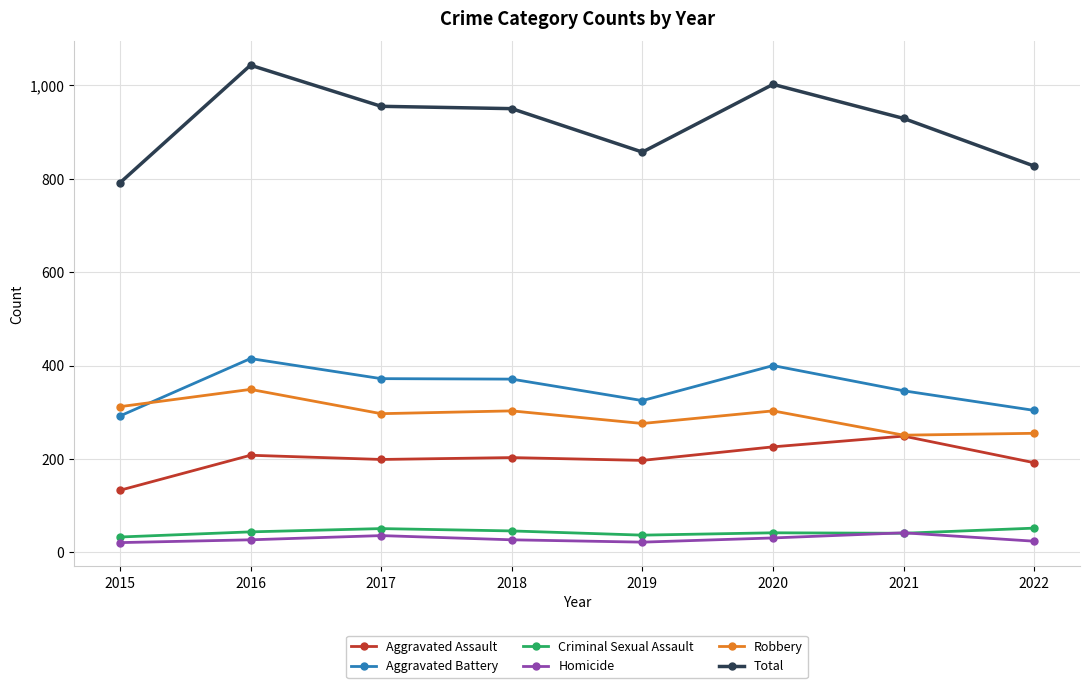

What is the difference between the Total values at 2015 and 2022?

36